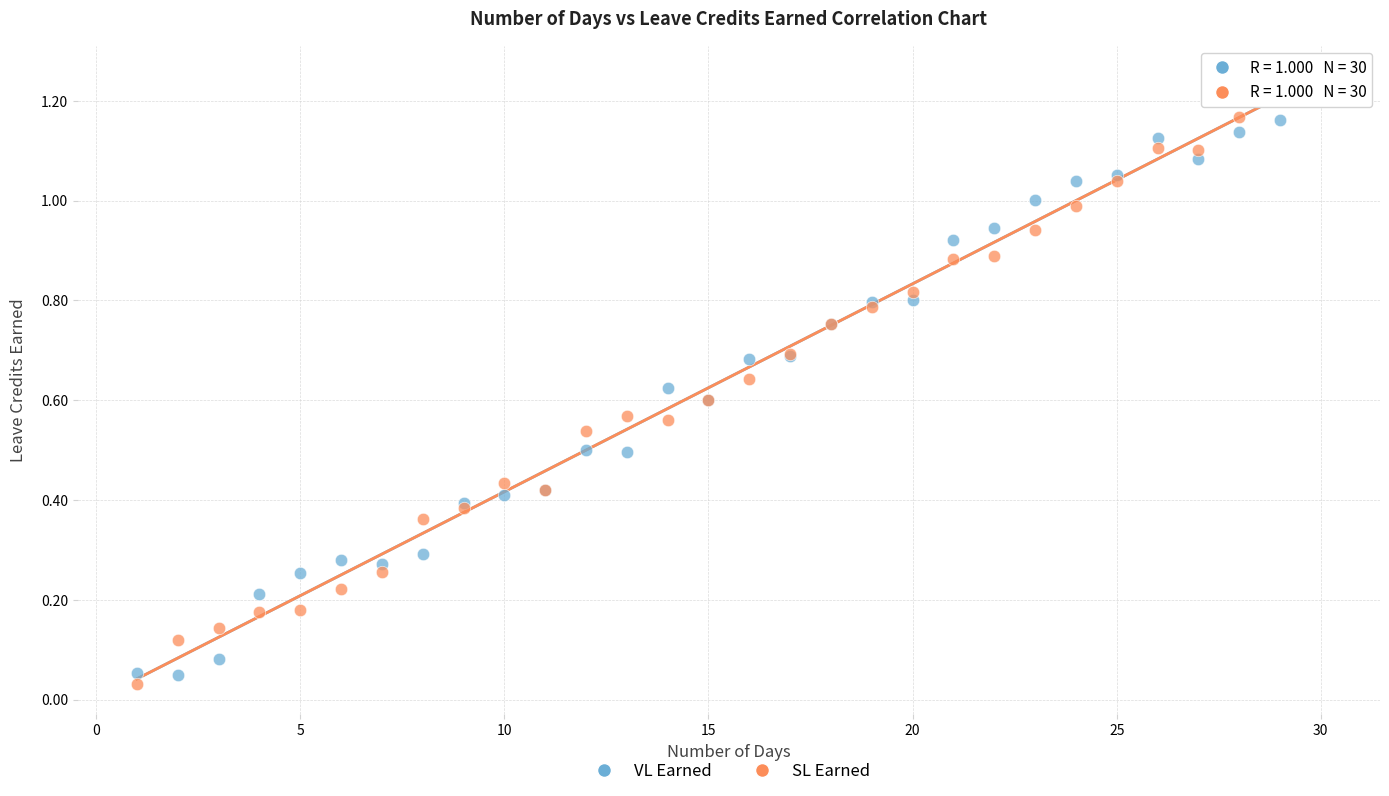

What is the X range (max minus min) for the scatter plot?

29.0